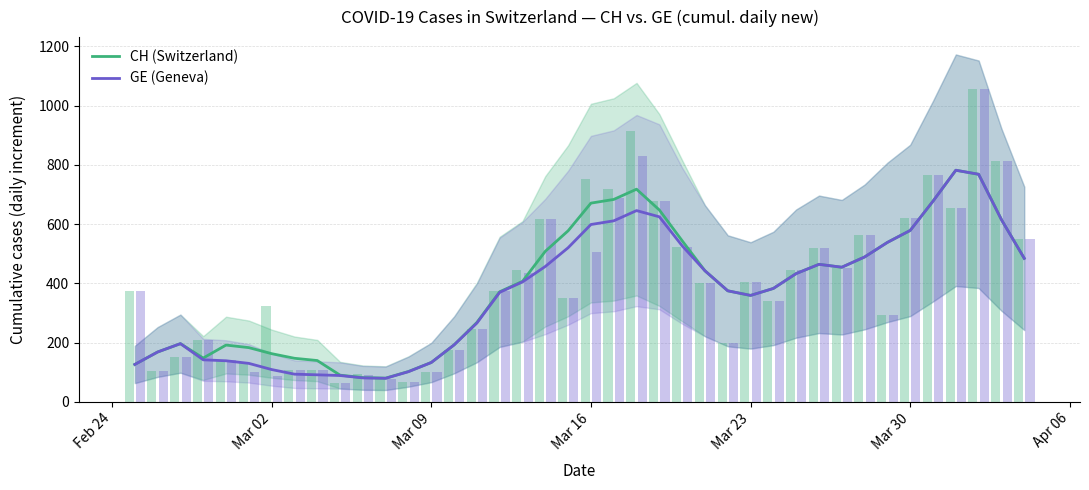

Which series has the widest spread of values?

GE (Geneva)